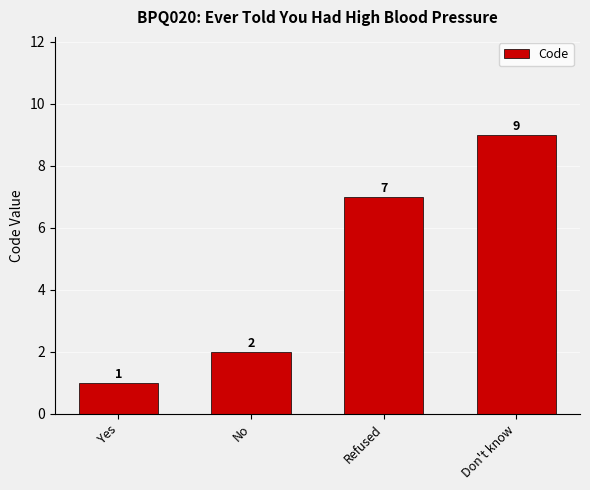

What is the sum of all values?

19